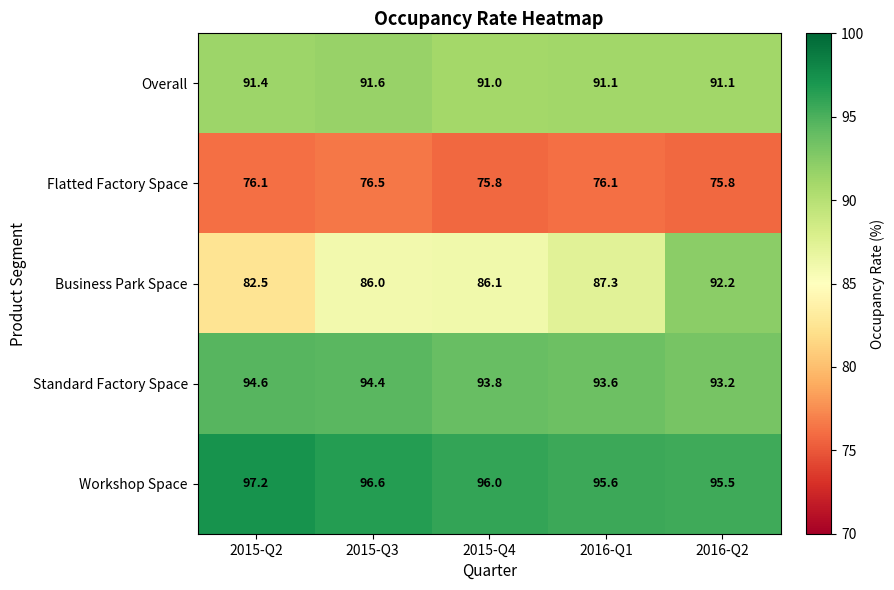

Reading left to right, extract all data points from this chart.

Overall: 91.4	91.6	91.0	91.1	91.1
Flatted Factory Space: 76.1	76.5	75.8	76.1	75.8
Business Park Space: 82.5	86.0	86.1	87.3	92.2
Standard Factory Space: 94.6	94.4	93.8	93.6	93.2
Workshop Space: 97.2	96.6	96.0	95.6	95.5